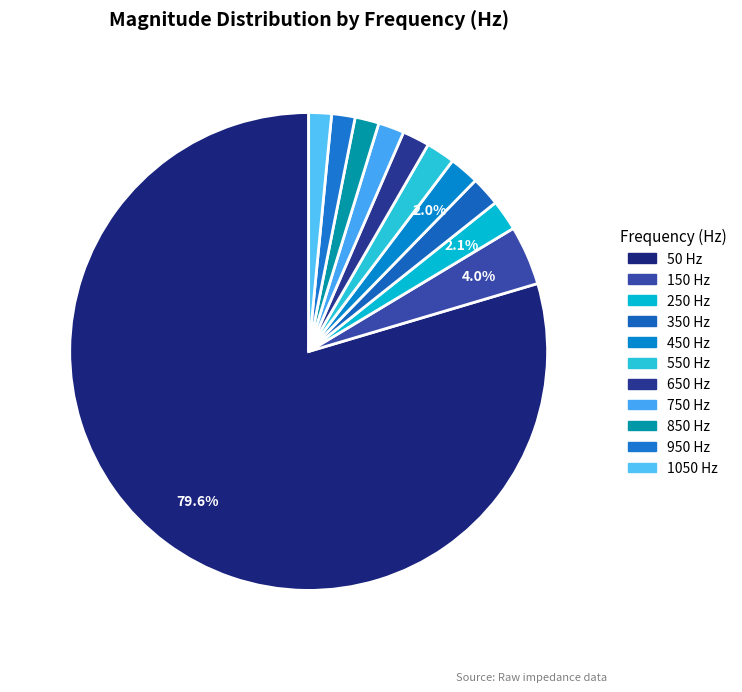

Is 250 the majority of the pie?

No